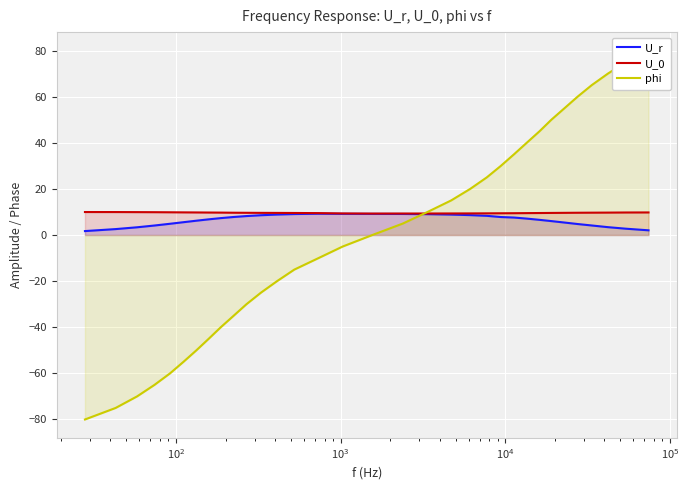

True or false: U_r and U_0 cross at least once.

False